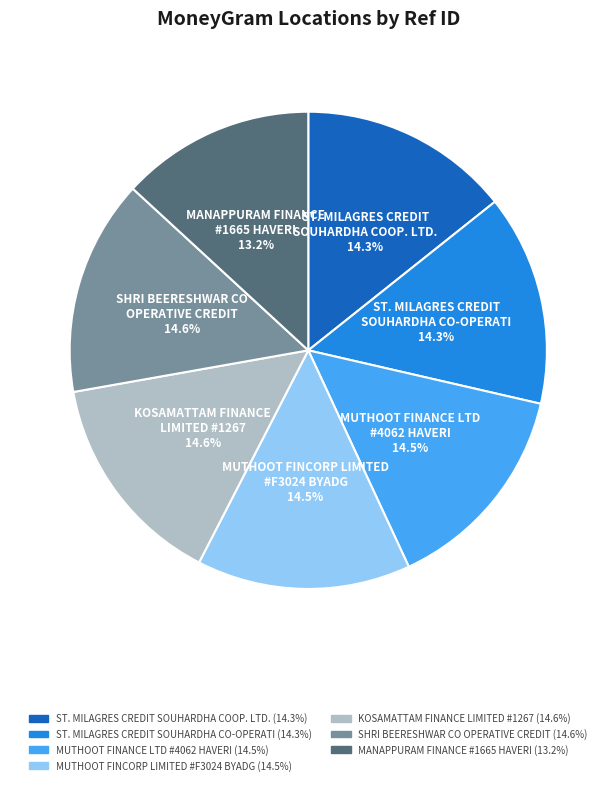

How many segments does this pie chart have?

7